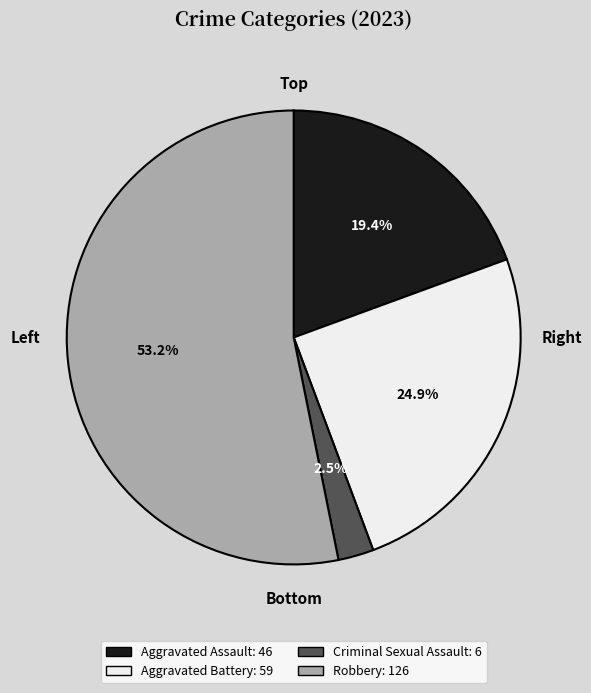

True or false: Robbery accounts for 39% of the total.

False